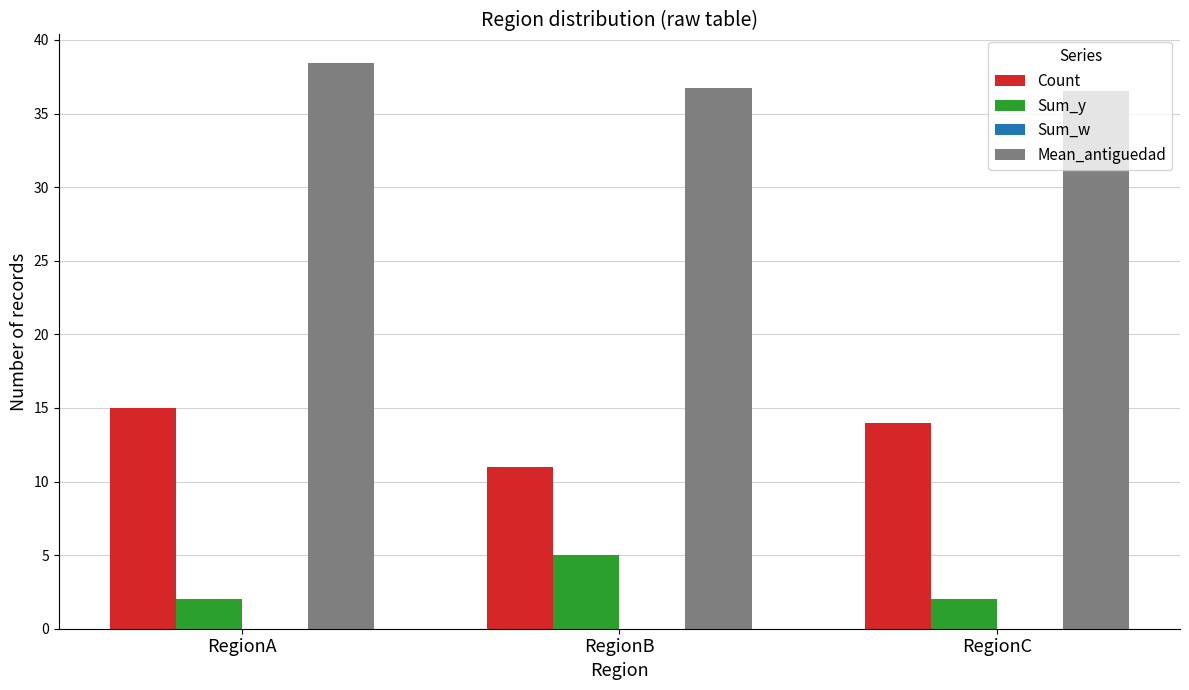

Reading right to left, extract all data points from this chart.

Count: RegionC=14.0	RegionB=11.0	RegionA=15.0
Sum_y: RegionC=2.0	RegionB=5.0	RegionA=2.0
Mean_antiguedad: RegionC=36.5	RegionB=36.7	RegionA=38.5